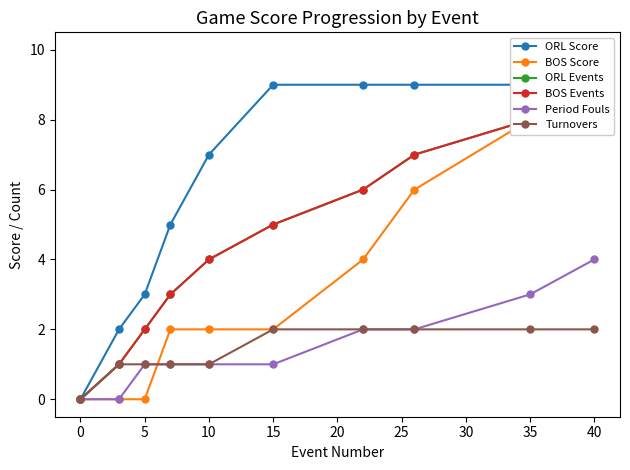

What is the sum of the Turnovers values at 40 and 0?

2